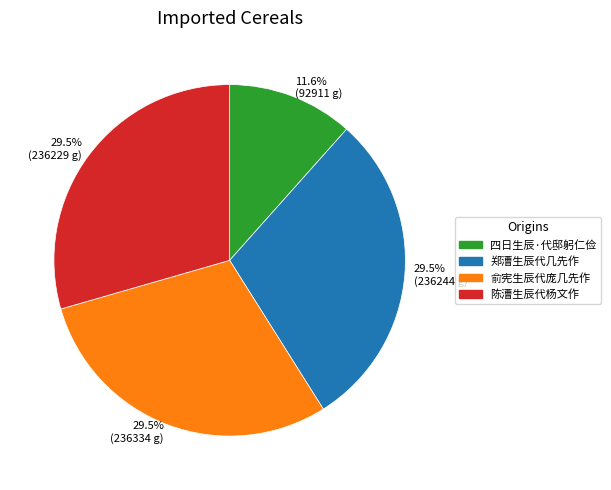

Which category has the smallest portion of the pie?

四日生辰·代邸躬仁俭